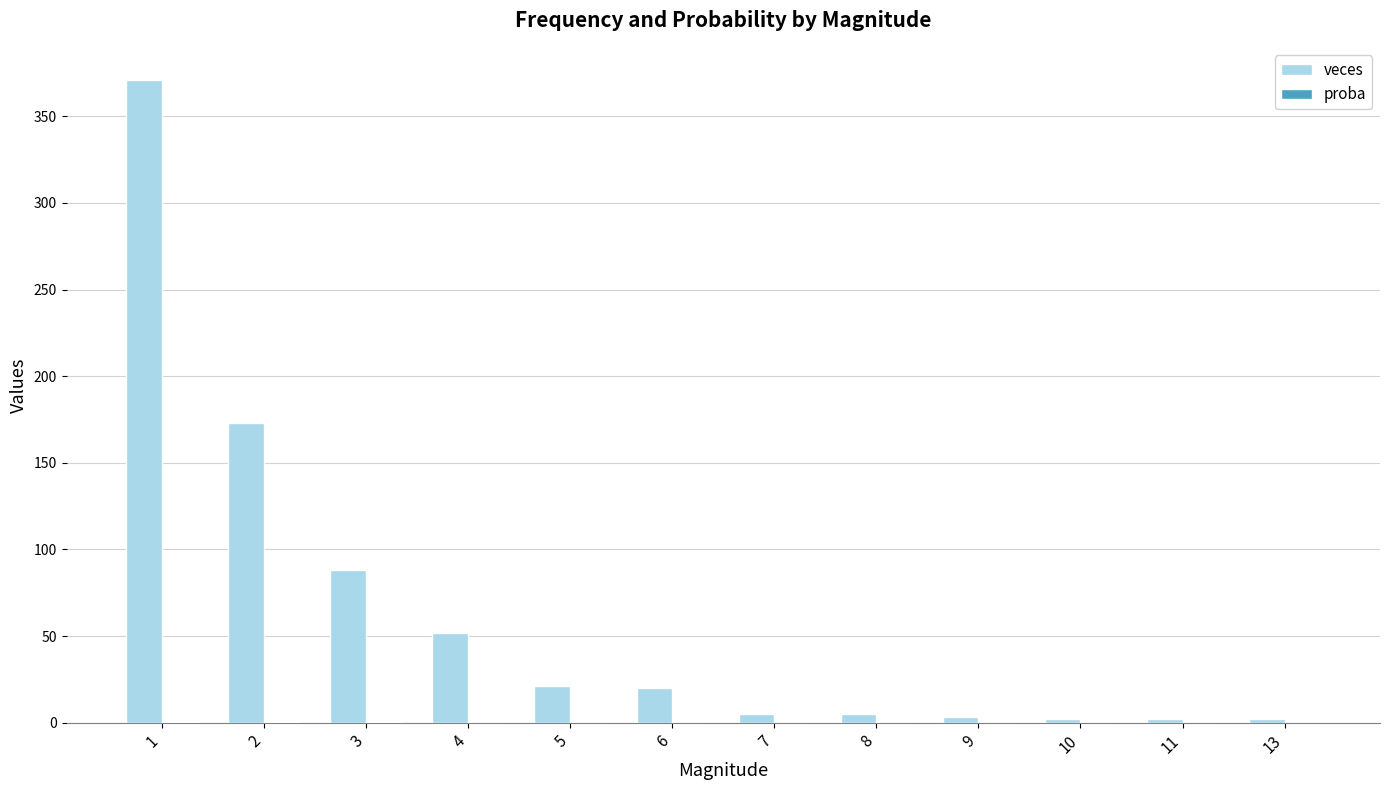

Which series changed the most between 3 and 5?

veces